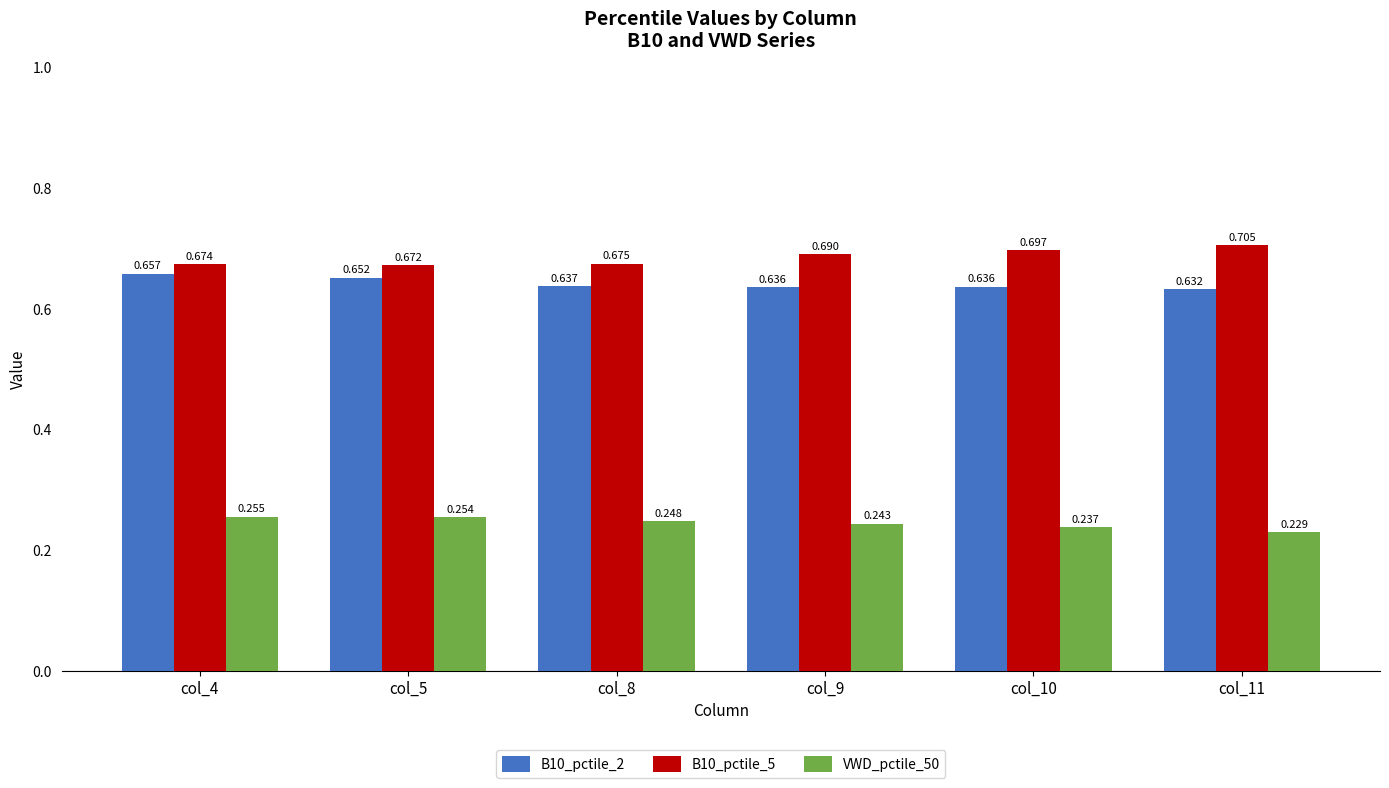

Count the number of categories in the chart.

6